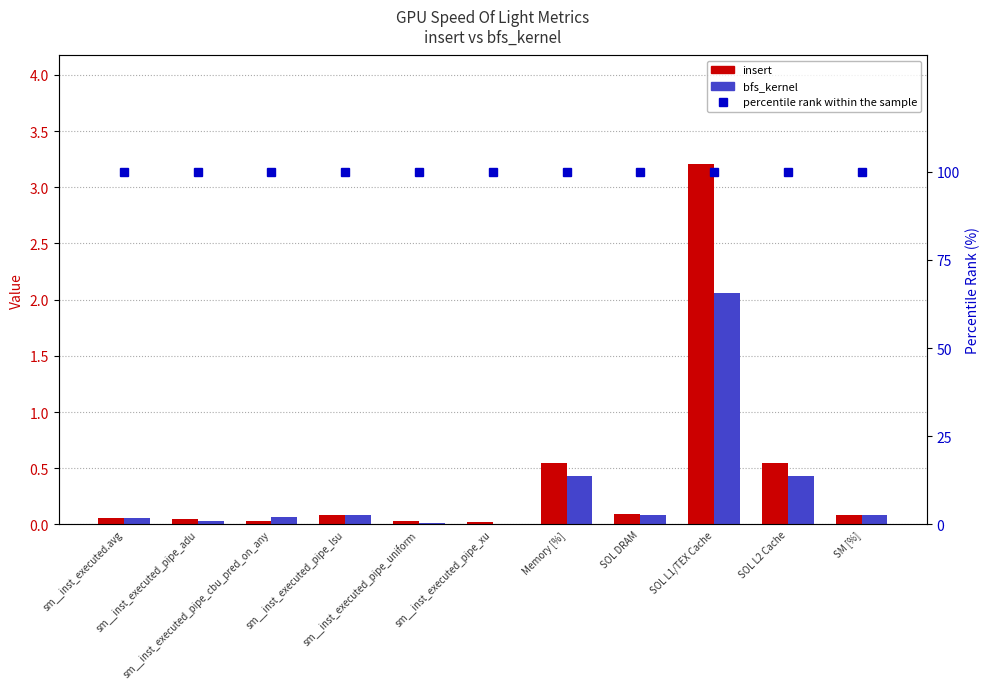

At which category is the sum across all series the highest?

SOL L1/TEX Cache